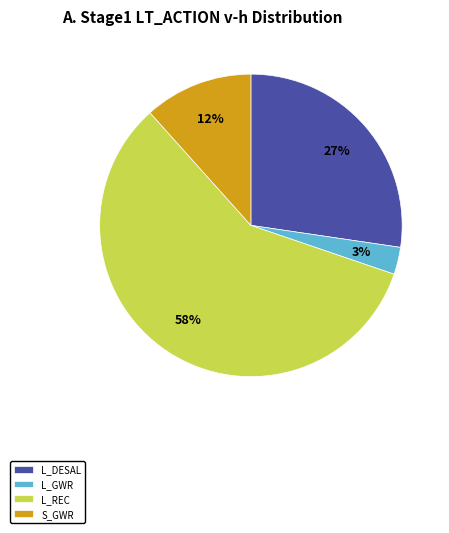

To the nearest percent, what is the average slice percentage?

25%